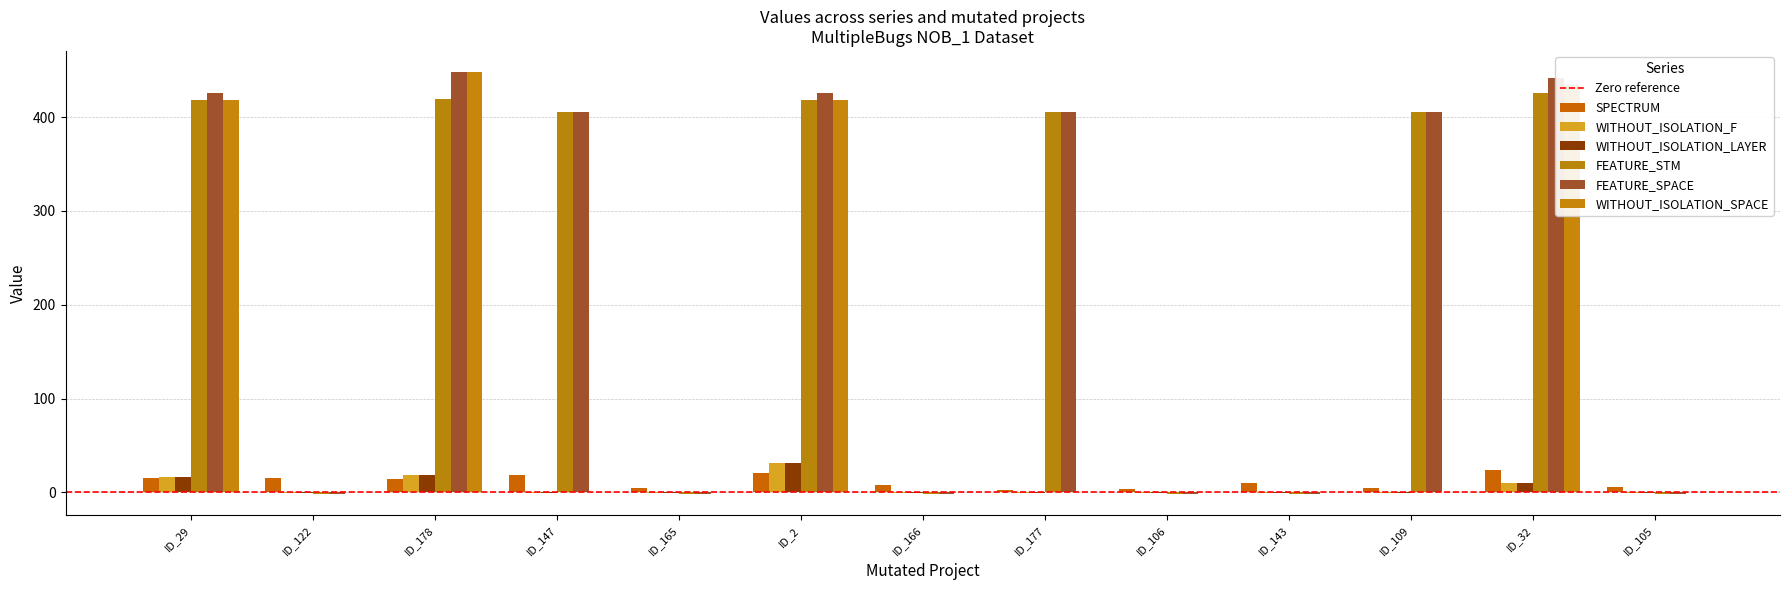

At which label does FEATURE_STM first exceed 405?

ID_29